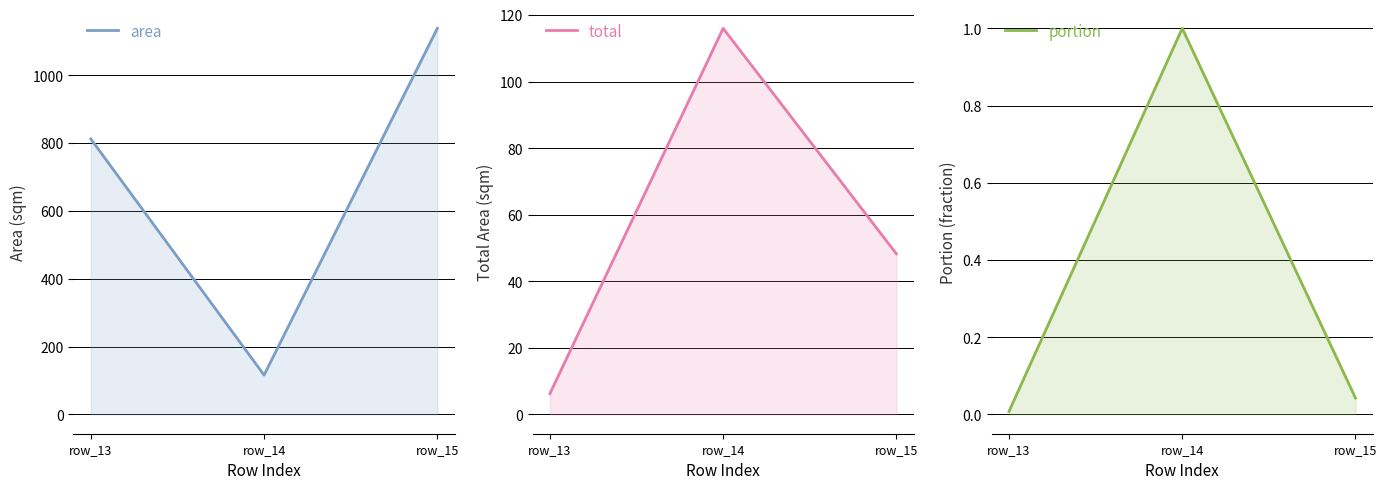

Which series has the largest range (max minus min)?

area